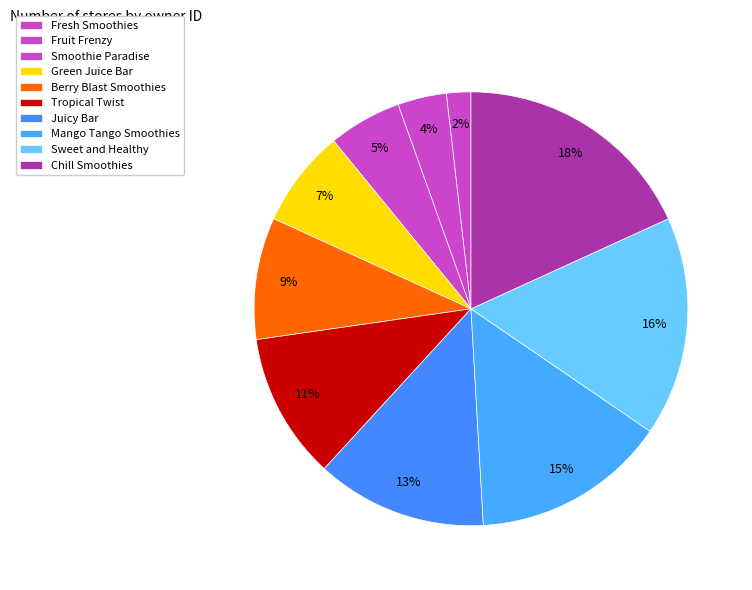

The Mango Tango Smoothies slice represents 15% of the pie. True or false?

True